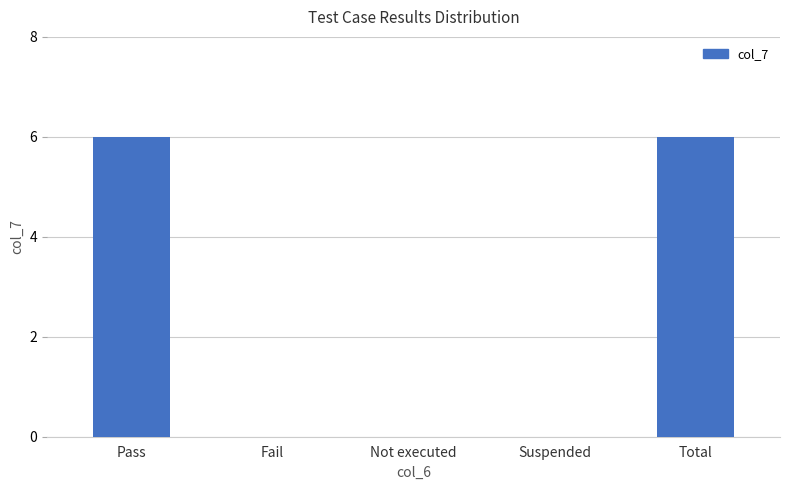

The value at Suspended is -4. True or false?

False